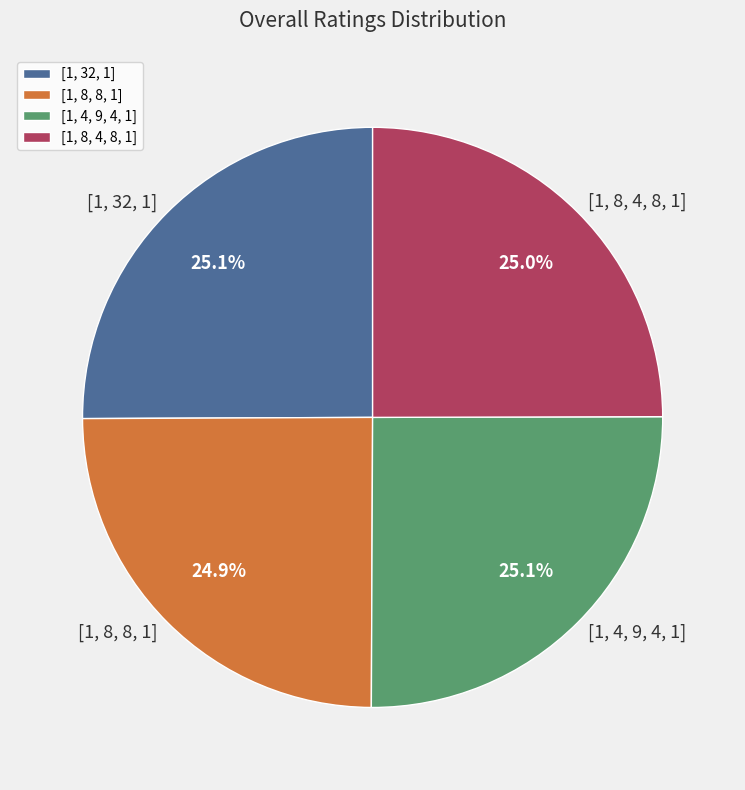

Does any single category account for the majority?

No